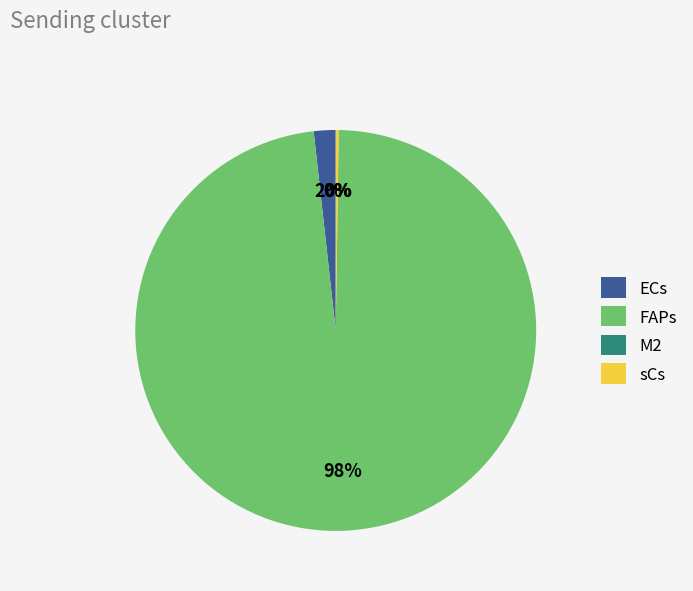

To the nearest percent, what is the difference between the largest and smallest slice percentages?

98%